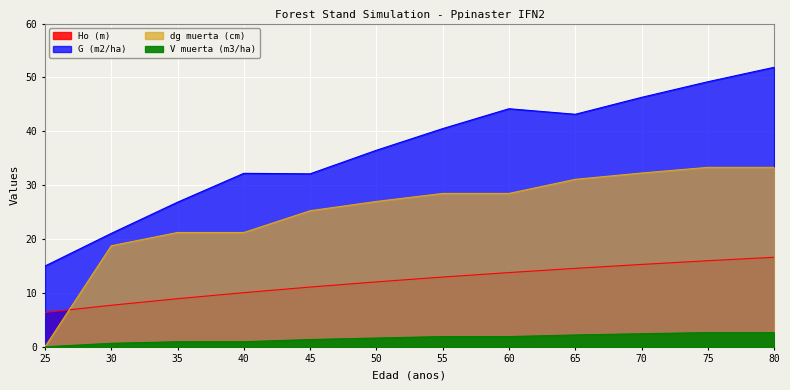

After their last crossing, which series has the higher values: Ho (m) or dg muerta (cm)?

dg muerta (cm)